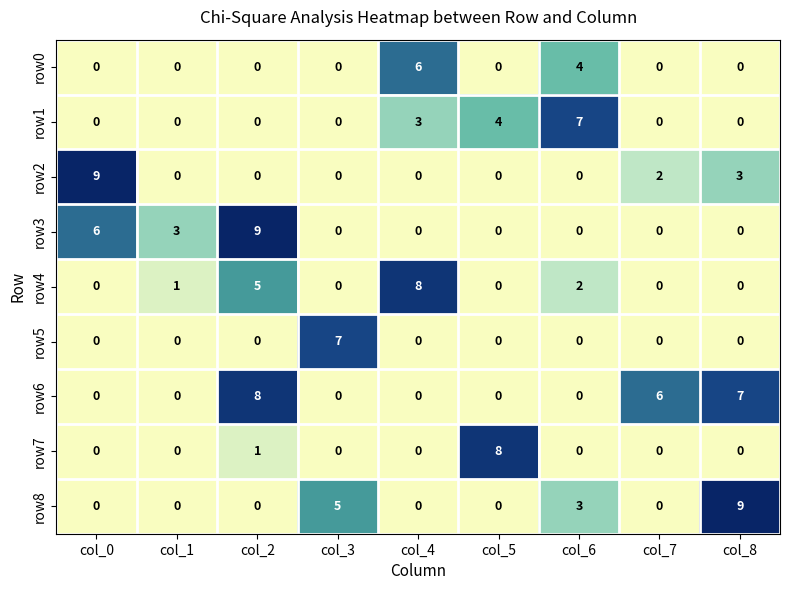

The value of row2 at col_8 is 3. True or false?

True